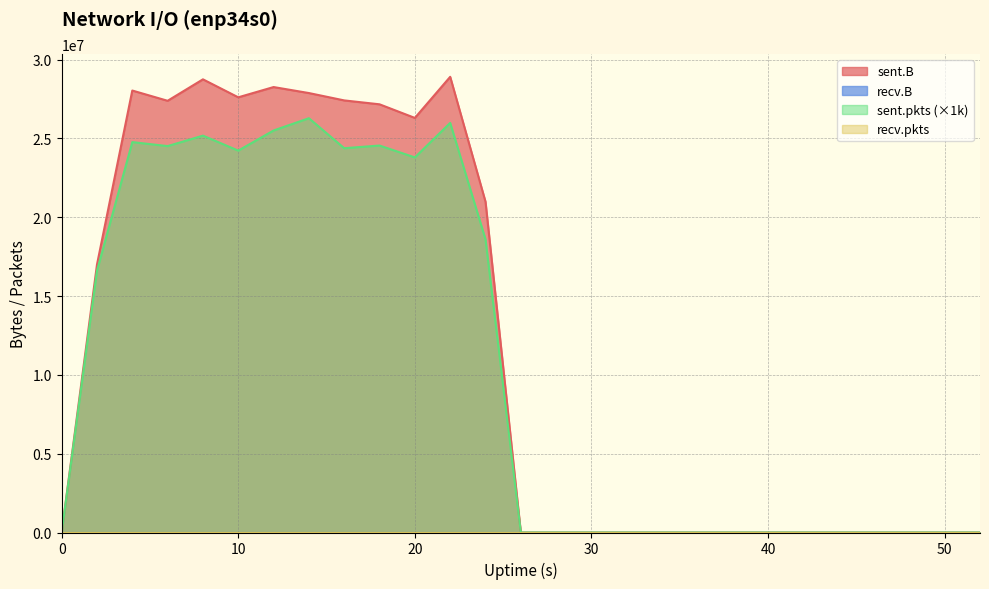

Does the chart display data point markers on the line(s)?

No